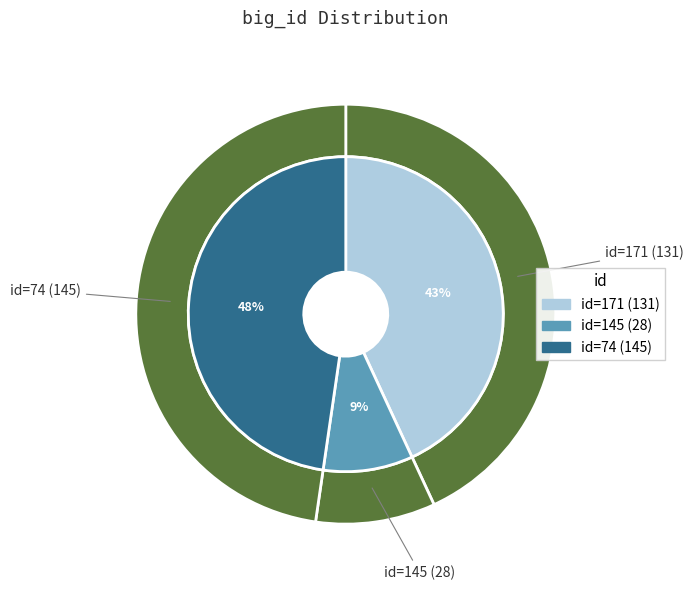

The 171 slice represents 43% of the pie. True or false?

True